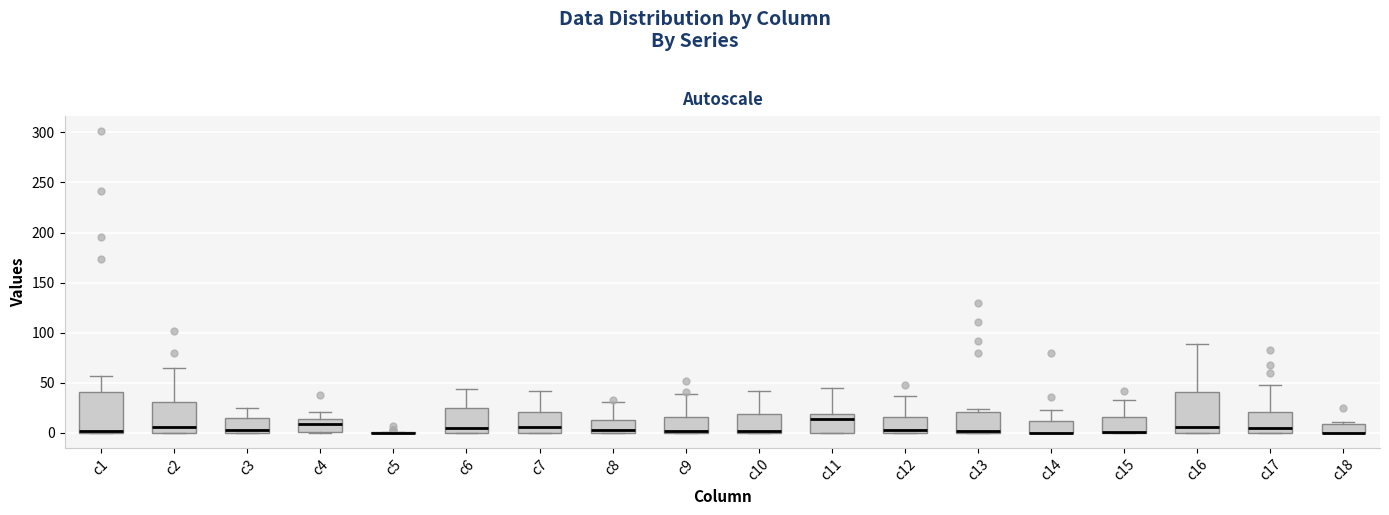

Where does the upper whisker of the box for c2 end on the y-axis? The values are not printed on the chart, so give them approximately, as read against the axis.

65